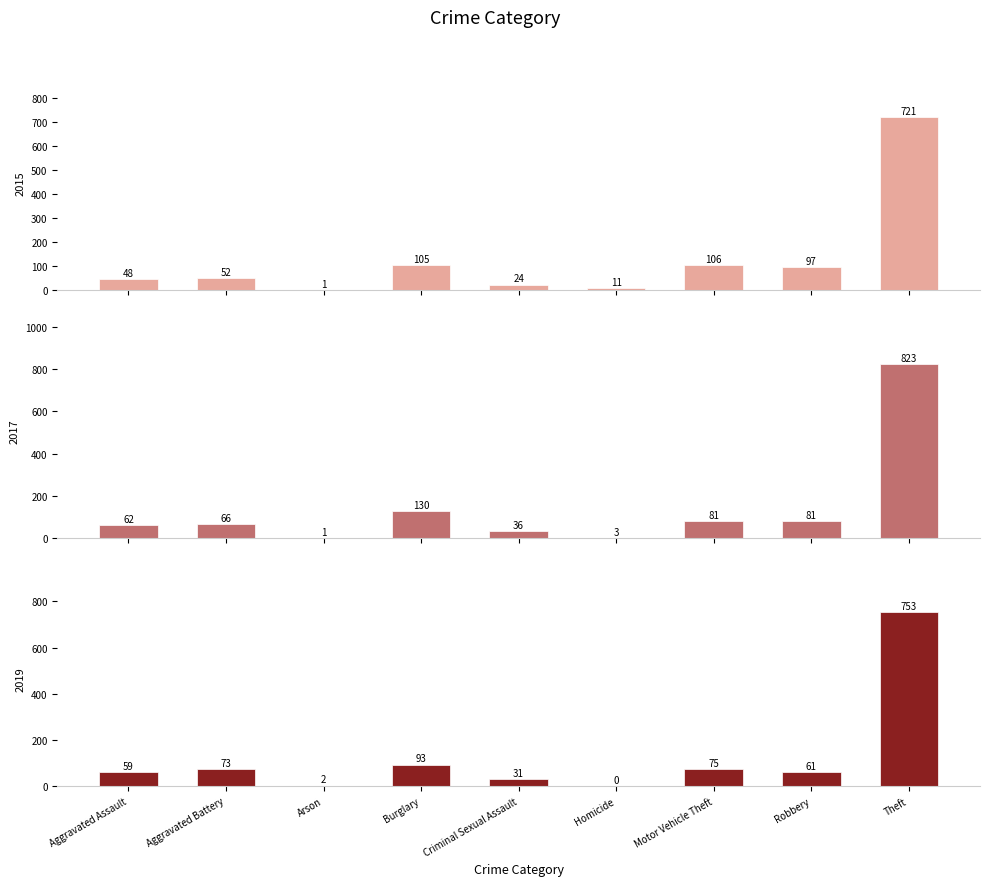

Which label corresponds to the largest value in the chart?

Theft